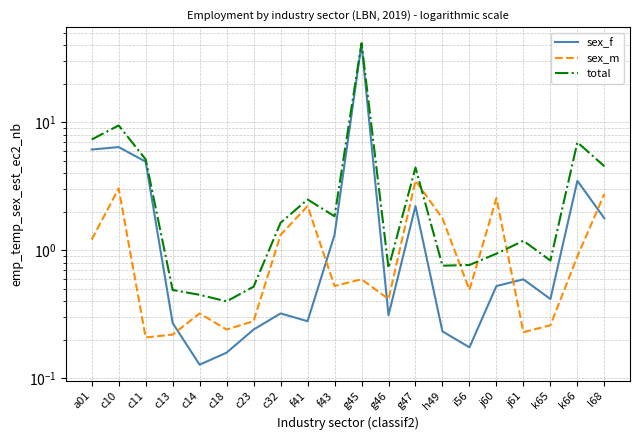

Does the chart have visible grid lines?

Yes